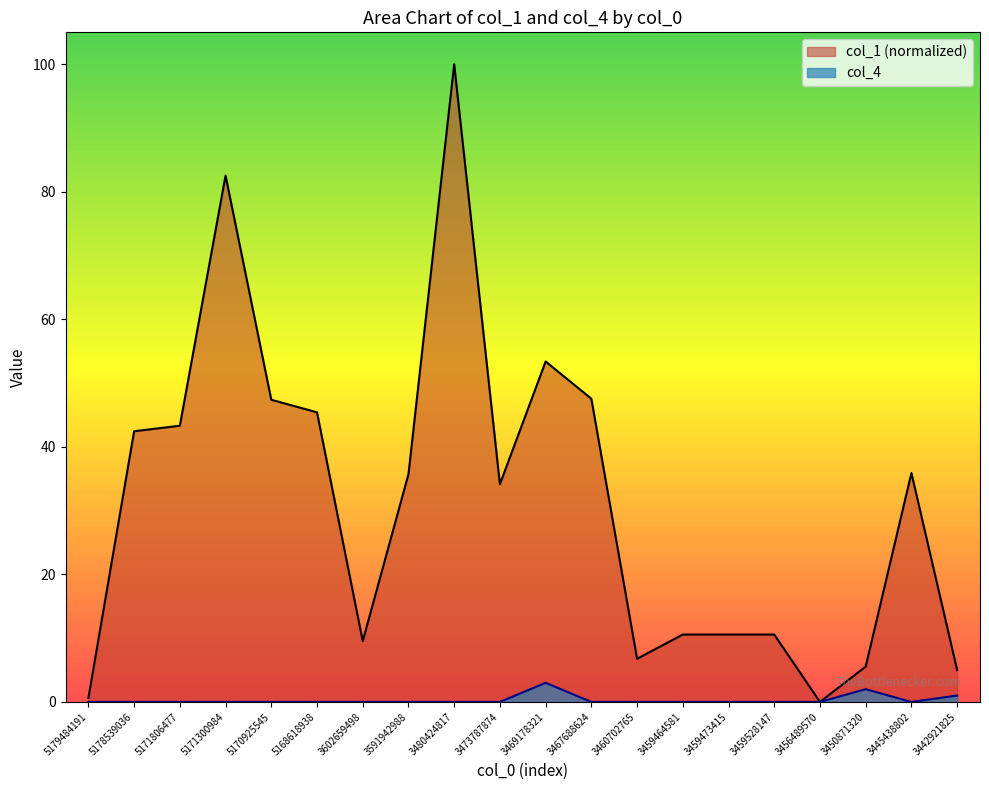

Where is col_4 nearest to the value 1?

3442921825